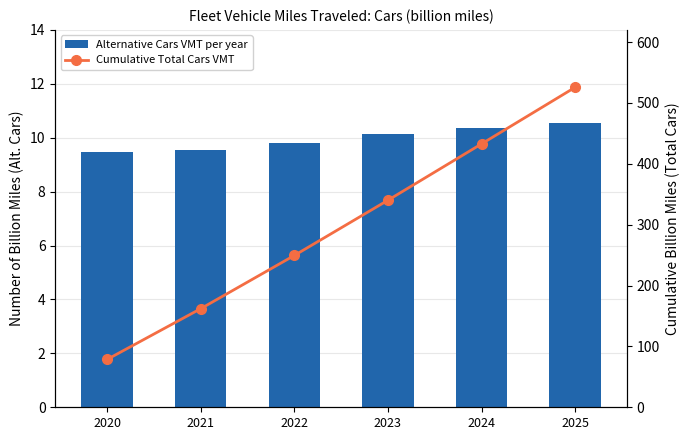

How many values in the Alternative Cars VMT per year series are below 10?

3